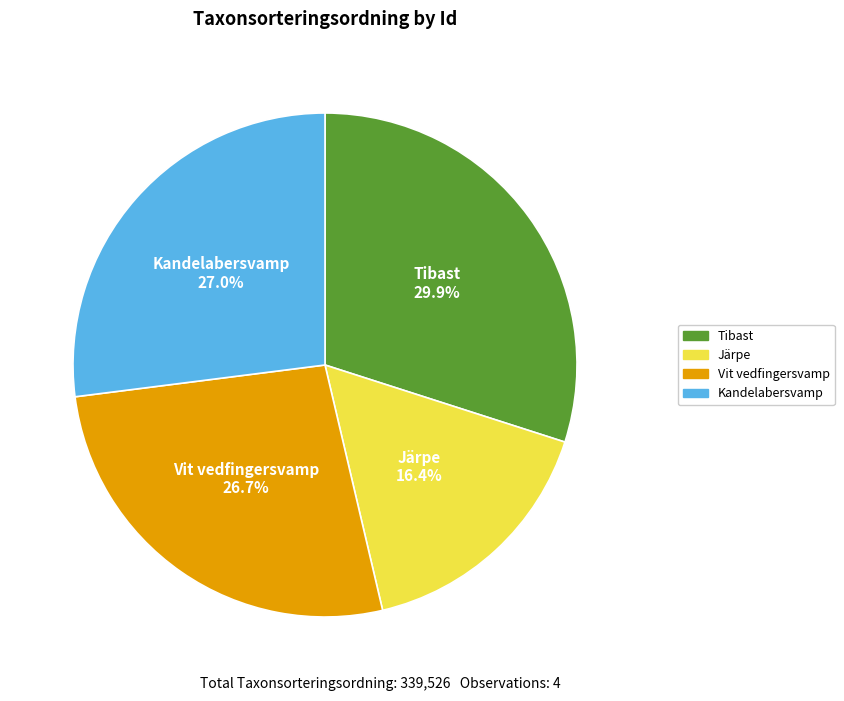

Is there any slice that represents more than half of the pie?

No